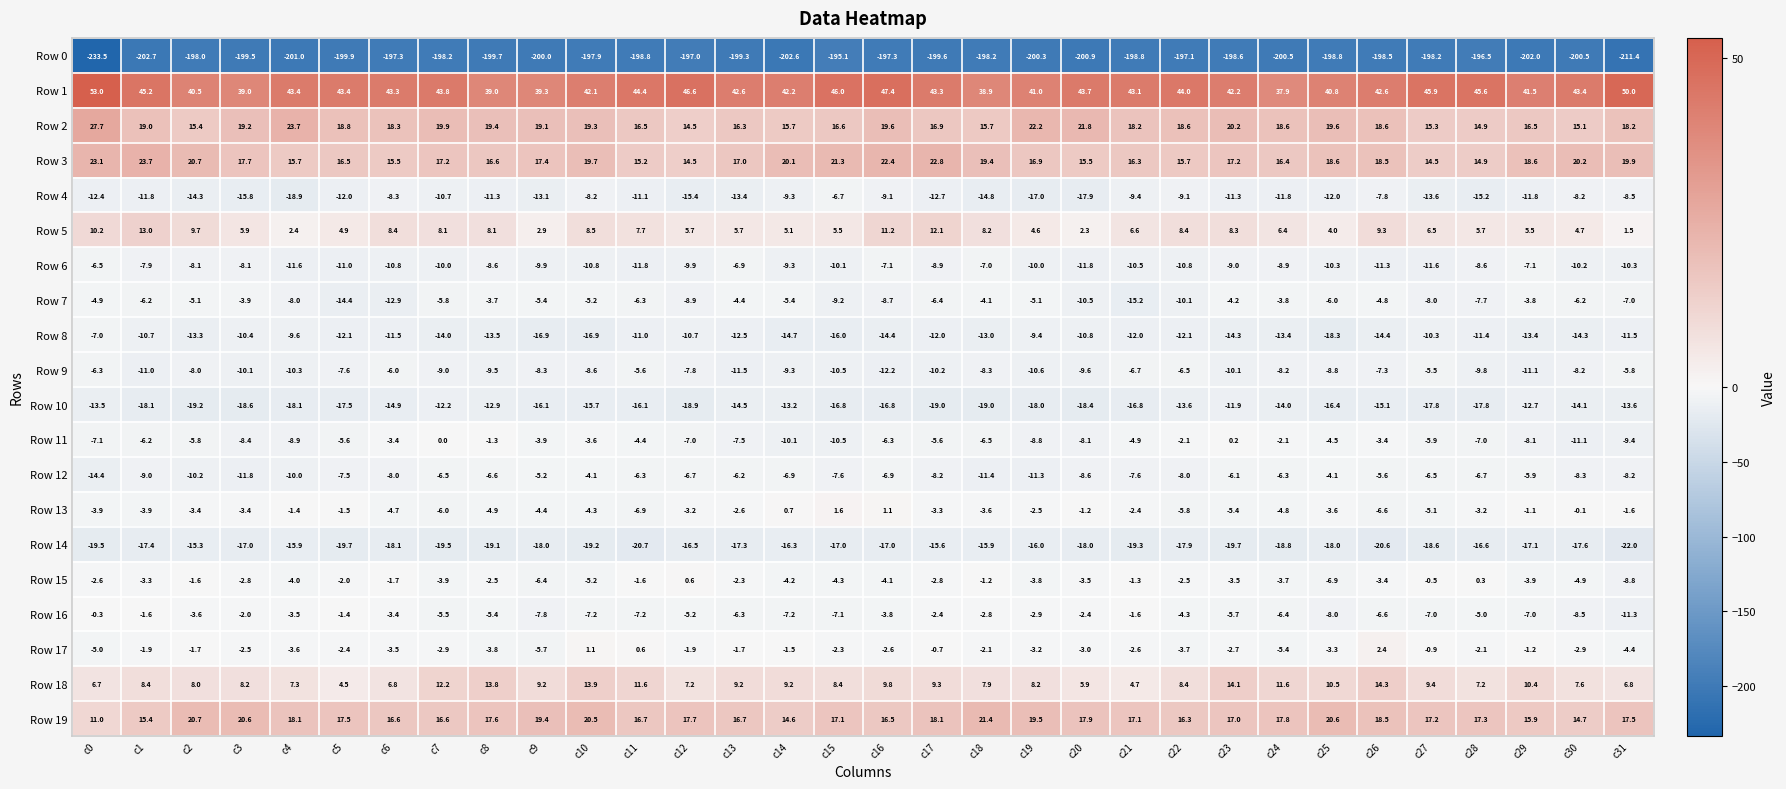

At which category is the sum across all series the highest?

c16